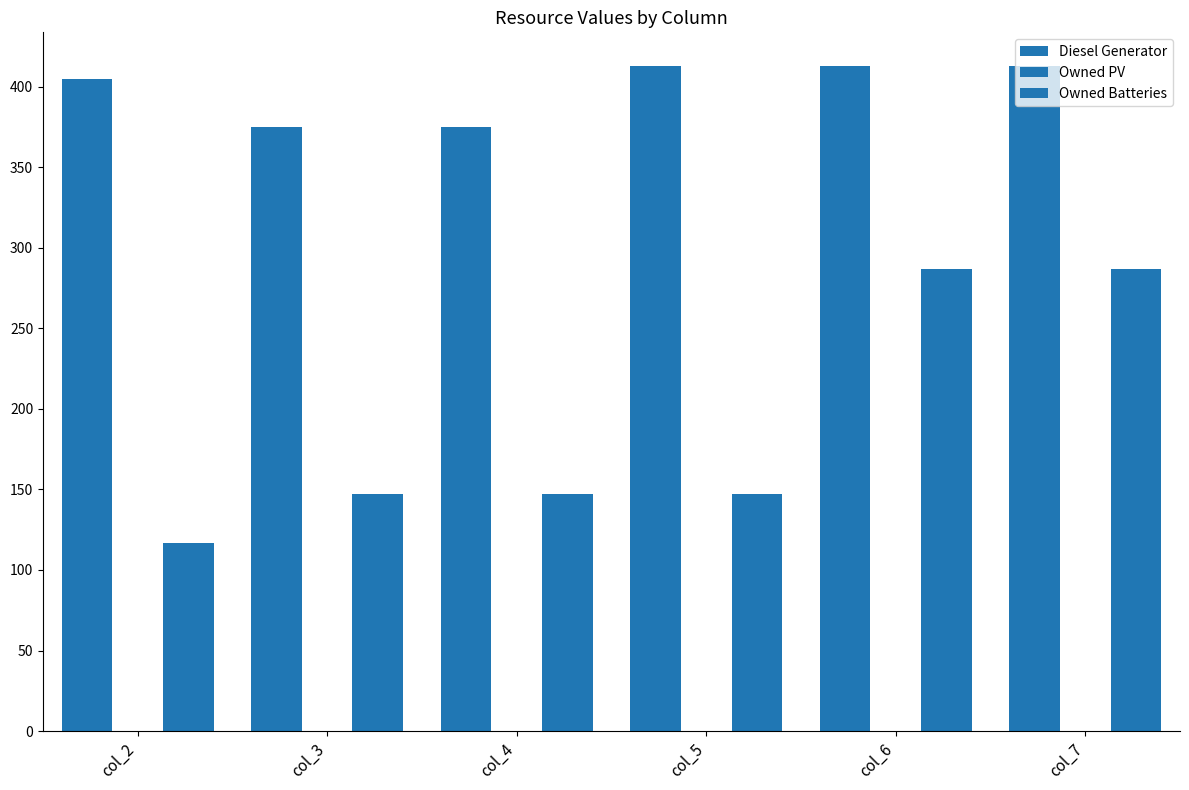

At how many categories does at least one series exceed 389?

4